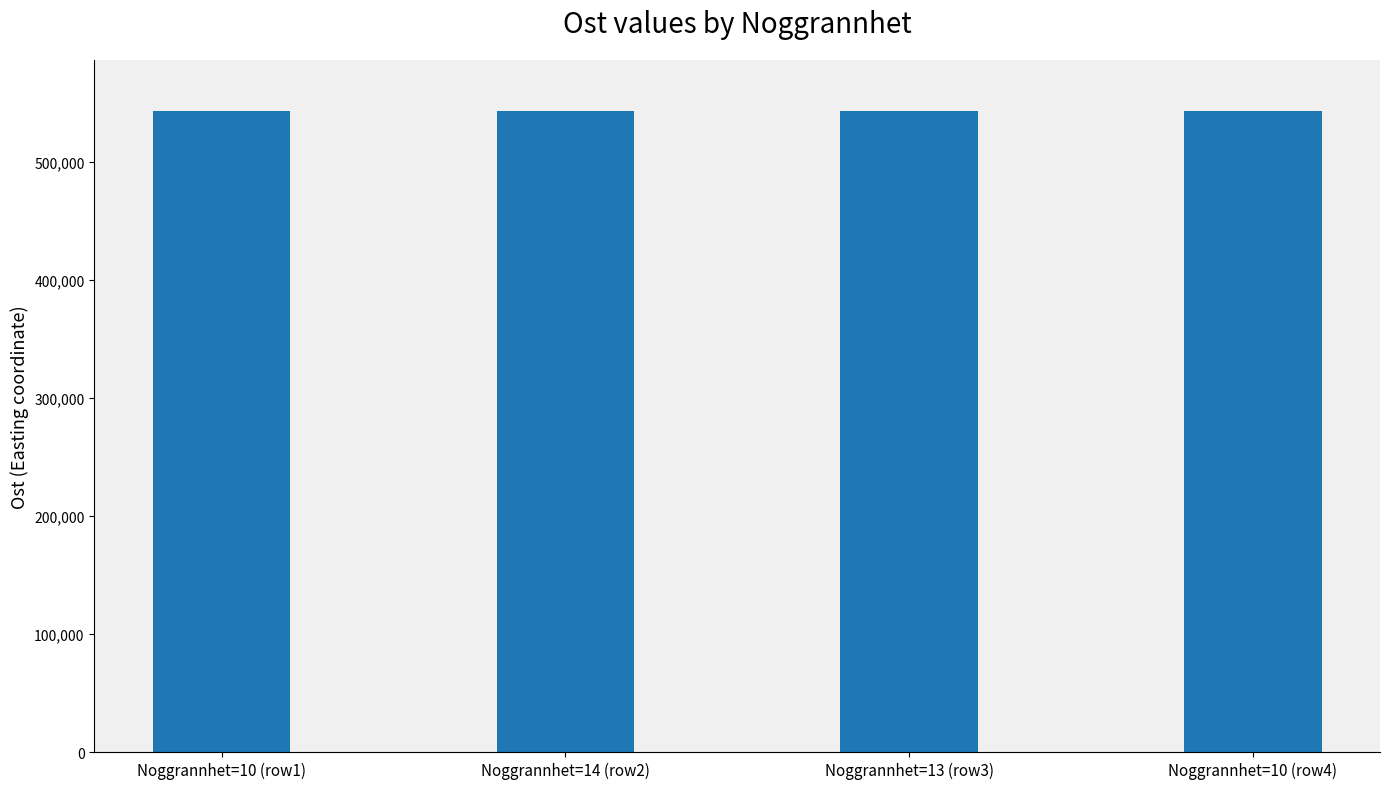

Approximately how many times larger is the value at Noggrannhet=10 (row4) compared to Noggrannhet=10 (row1)?

1.0